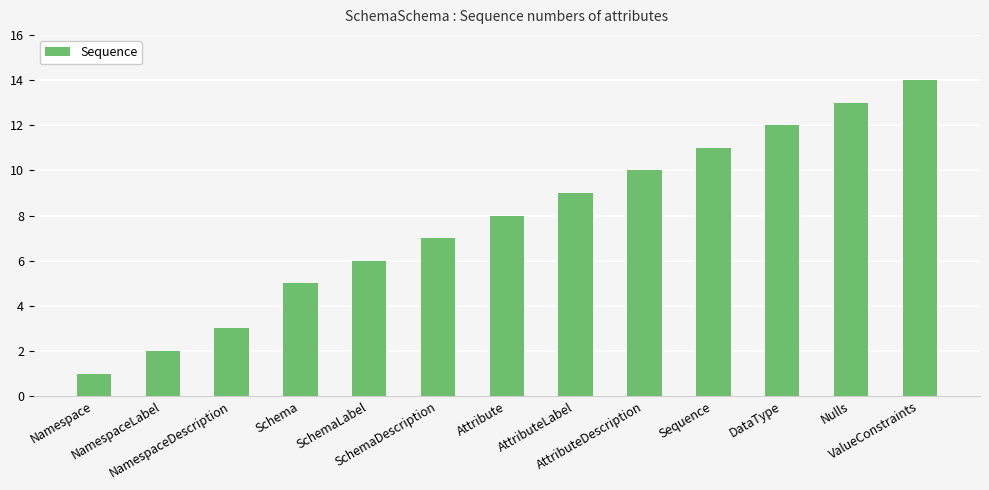

What is the sum of all values?

101